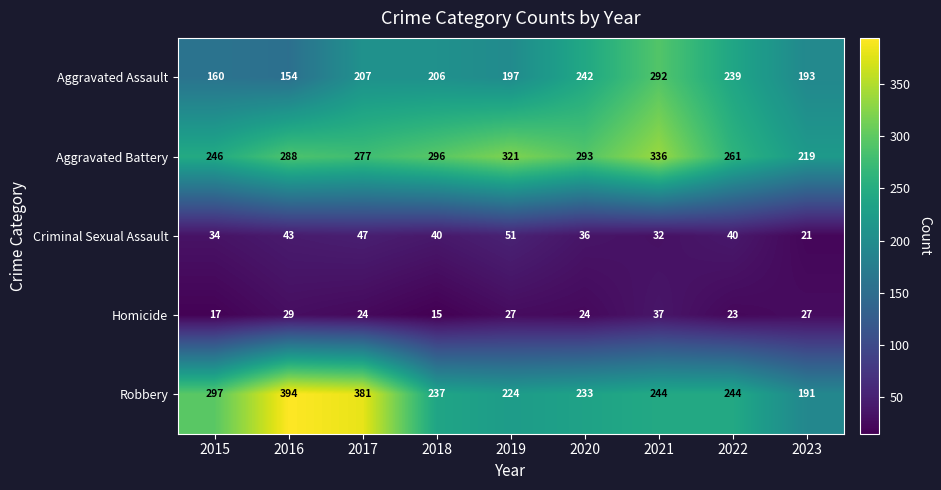

What is the difference between the maximum and minimum values in the Homicide series?

22